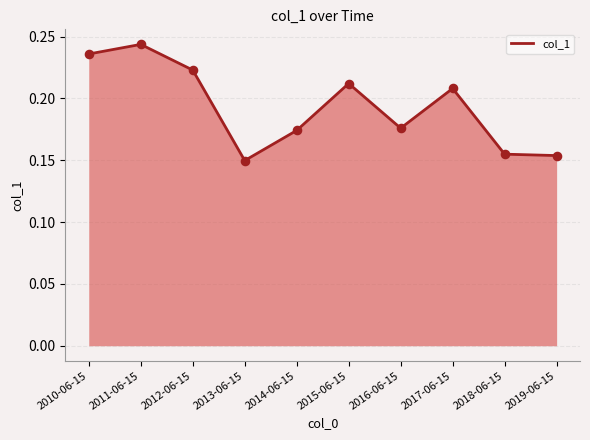

Between 2019-06-15 and 2014-06-15, which is larger?

2014-06-15